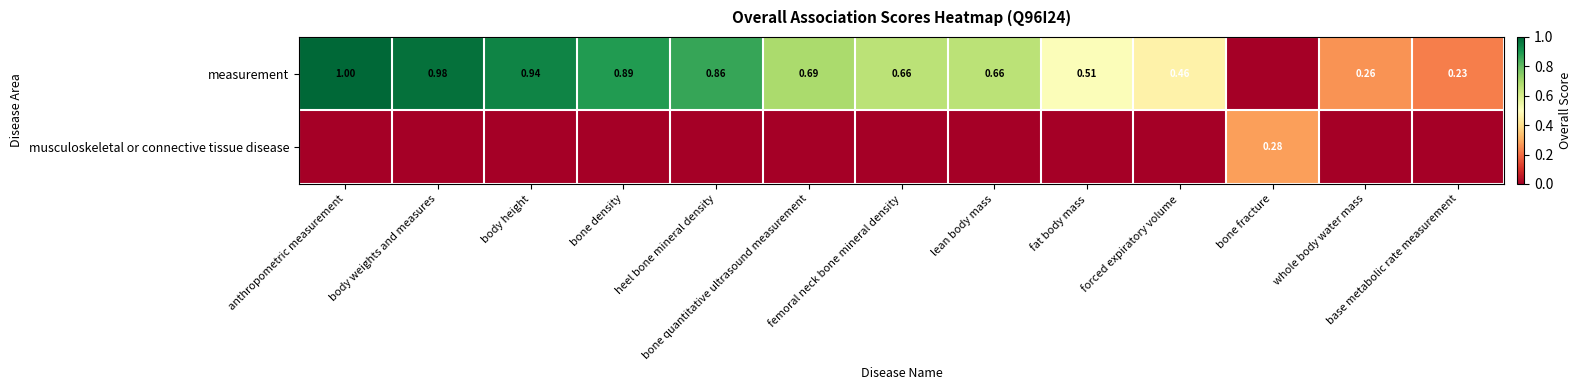

What is the difference between the measurement values at bone fracture and fat body mass?

0.5